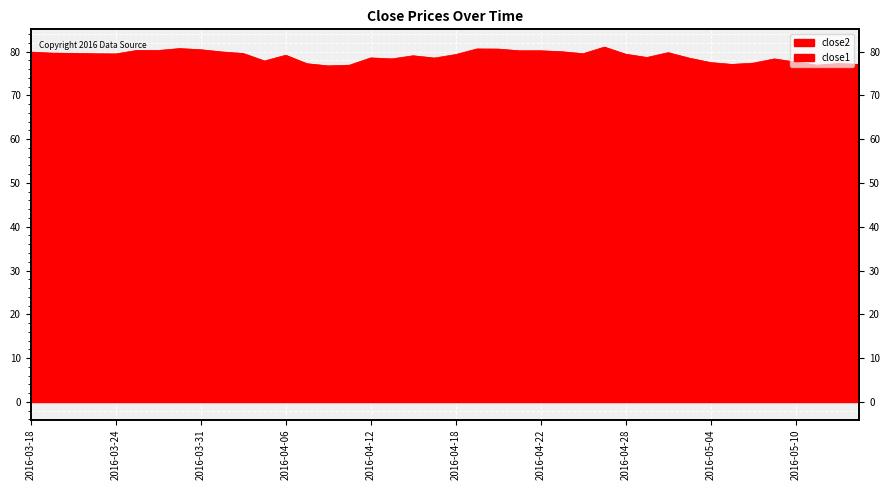

What position from the left is 2016-05-02?

31